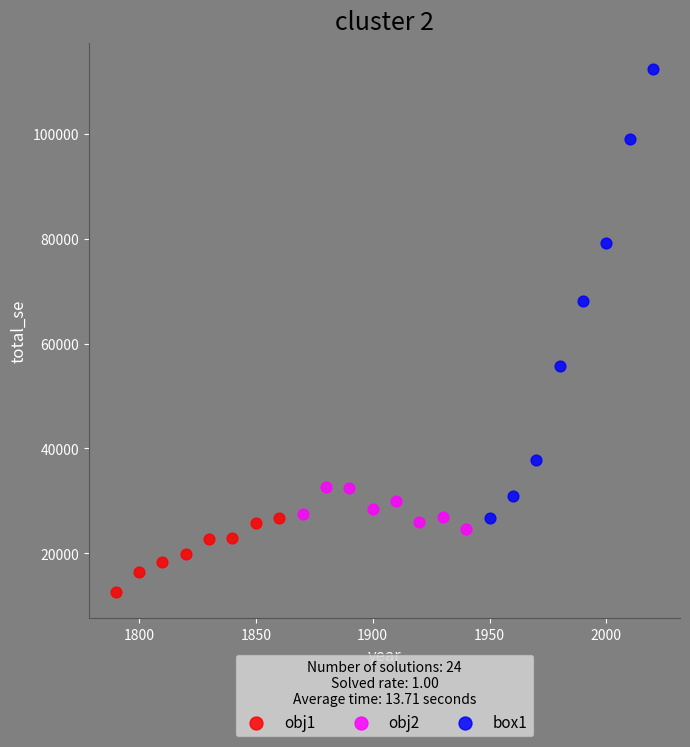

What are all the series names shown in the legend?

obj1, obj2, box1